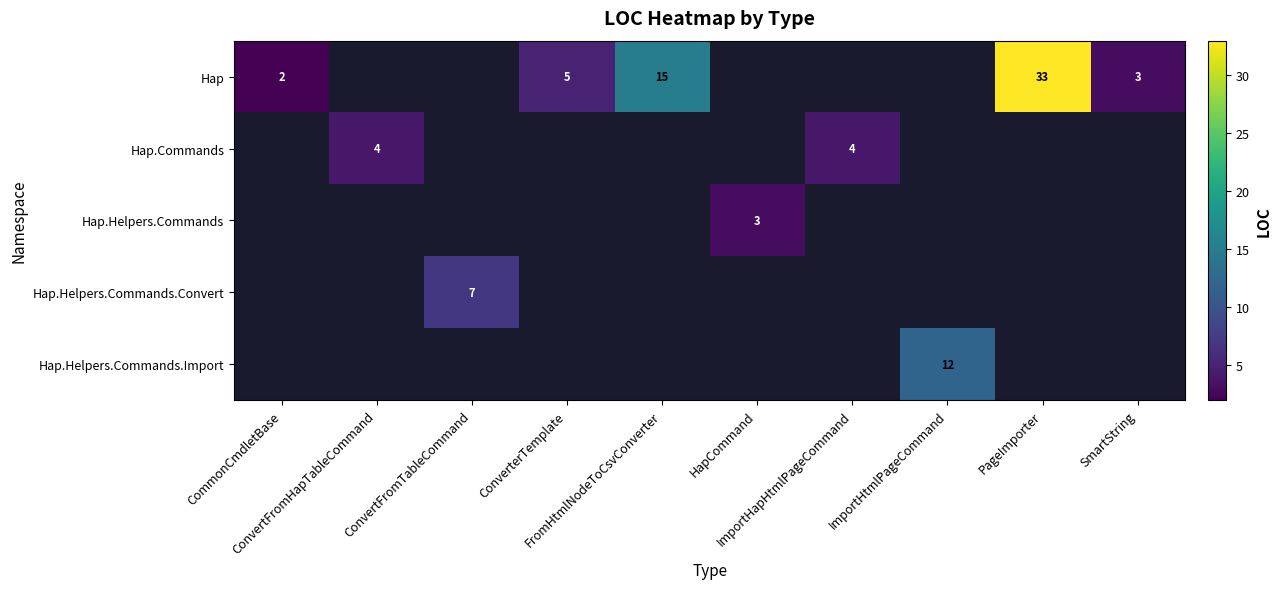

How many positive values does the row_3 series have?

1